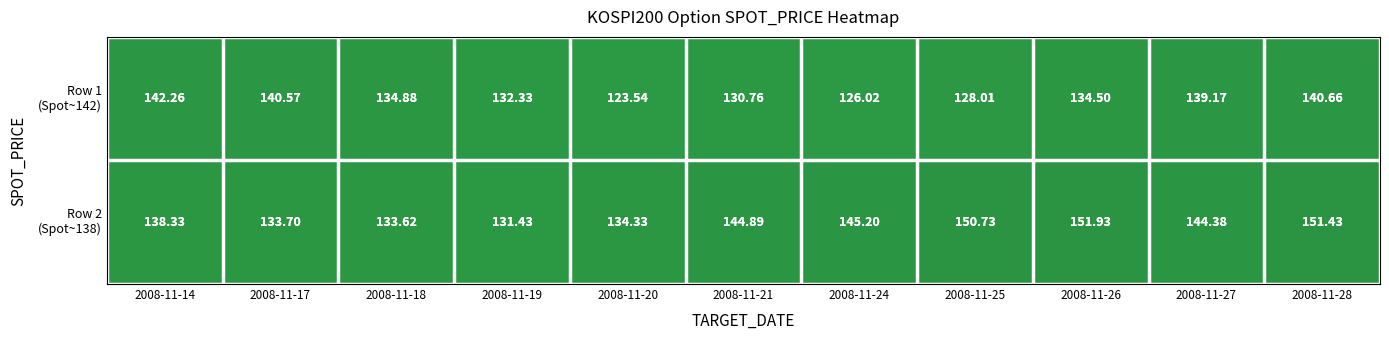

Rank the categories by Row 1 (Spot~142) value from highest to lowest.

2008-11-14, 2008-11-28, 2008-11-17, 2008-11-27, 2008-11-18, 2008-11-26, 2008-11-19, 2008-11-21, 2008-11-25, 2008-11-24, 2008-11-20